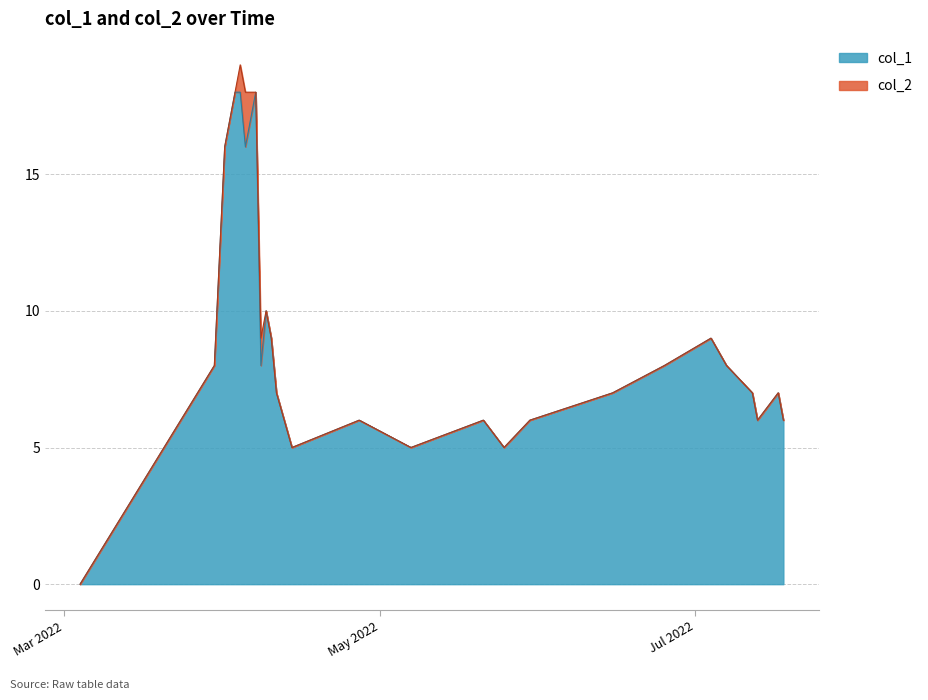

Count the number of values greater than 8.

11